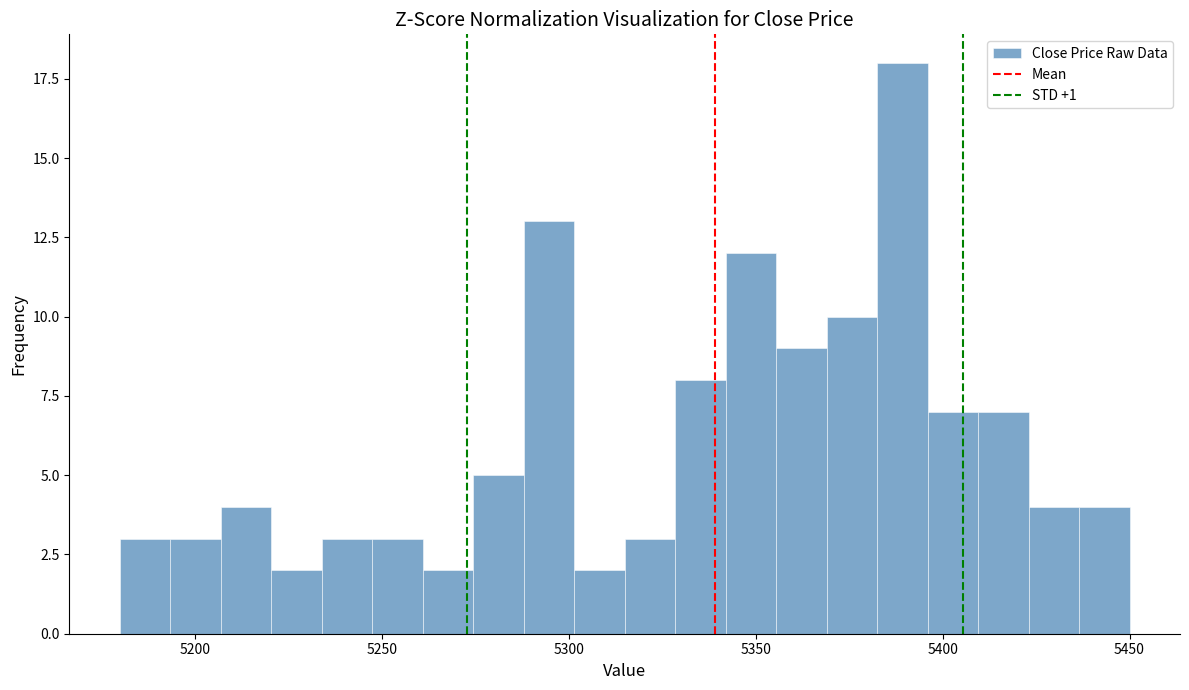

Read against the x-axis, roughly where is the centre of the tallest bar?

5390